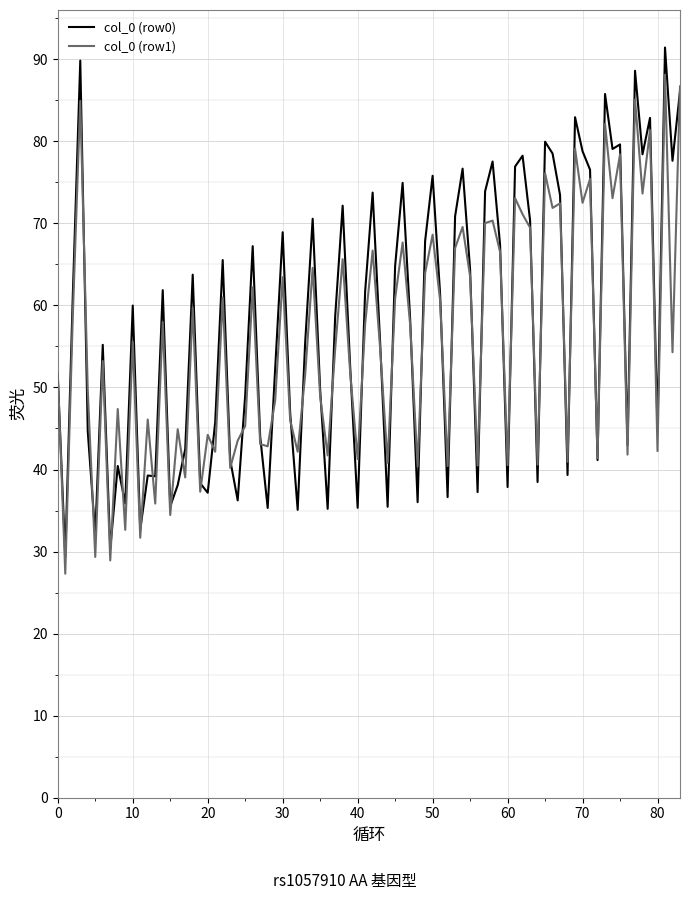

What is the lowest value of the col_0 (row0) series?

29.4